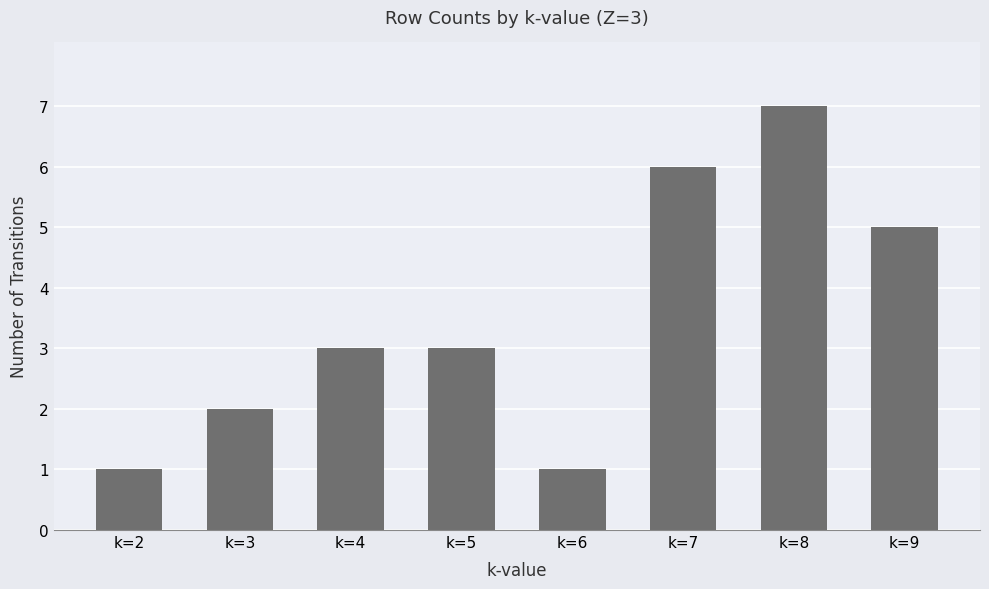

Reading left to right, transcribe all the data shown in this chart.

1	2	3	3	1	6	7	5